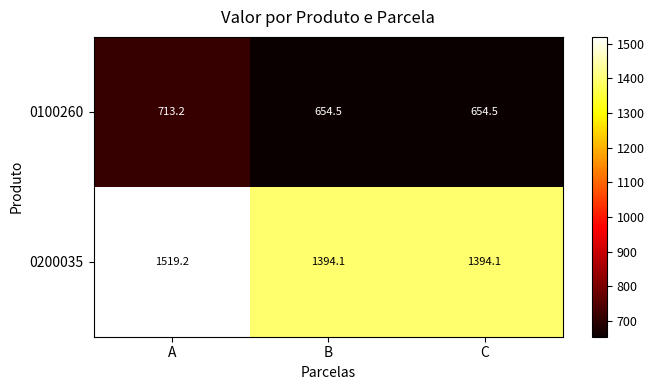

What is the spread (max minus min) of values at B?

739.6